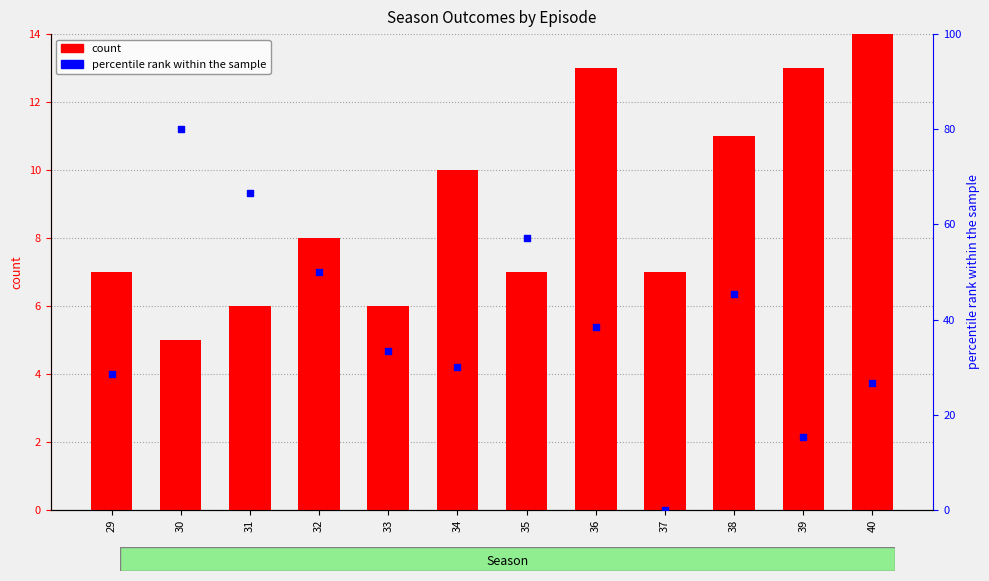

At which category is the sum across all series the highest?

30